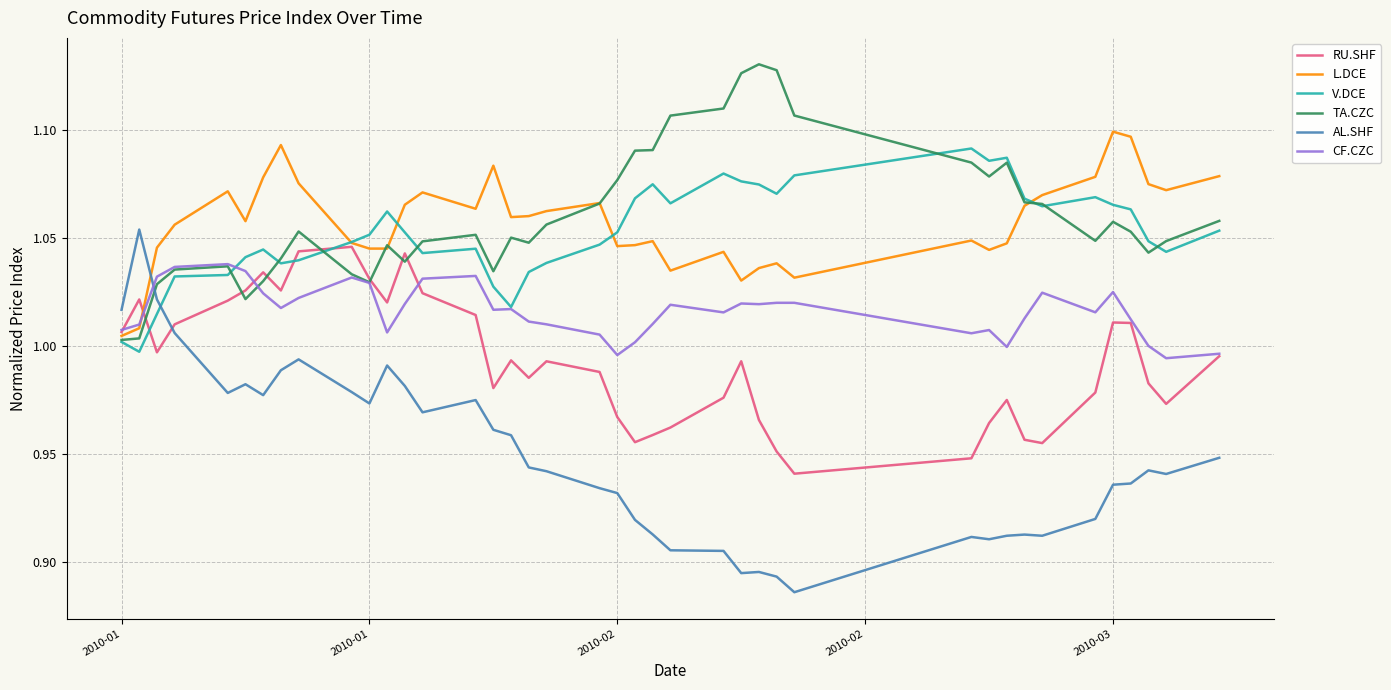

Which series ends up on top after the final intersection of TA.CZC and AL.SHF?

TA.CZC